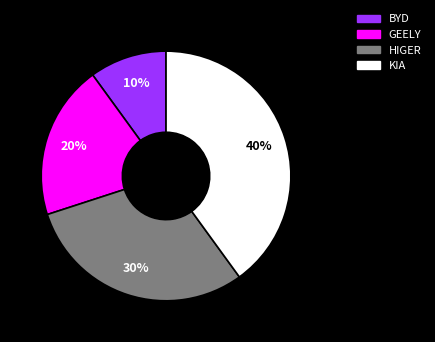

Which slice is the smallest?

BYD